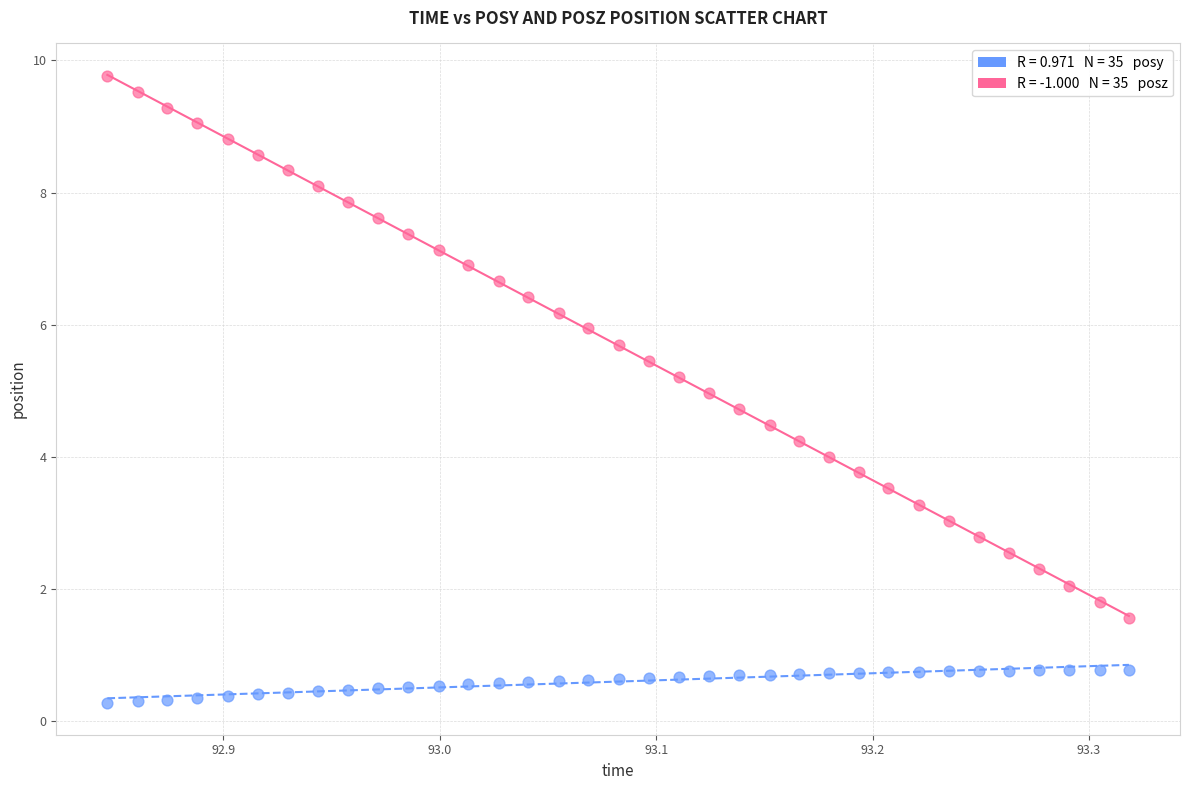

Across all data points, what is the range of X values (max minus min)?

0.5